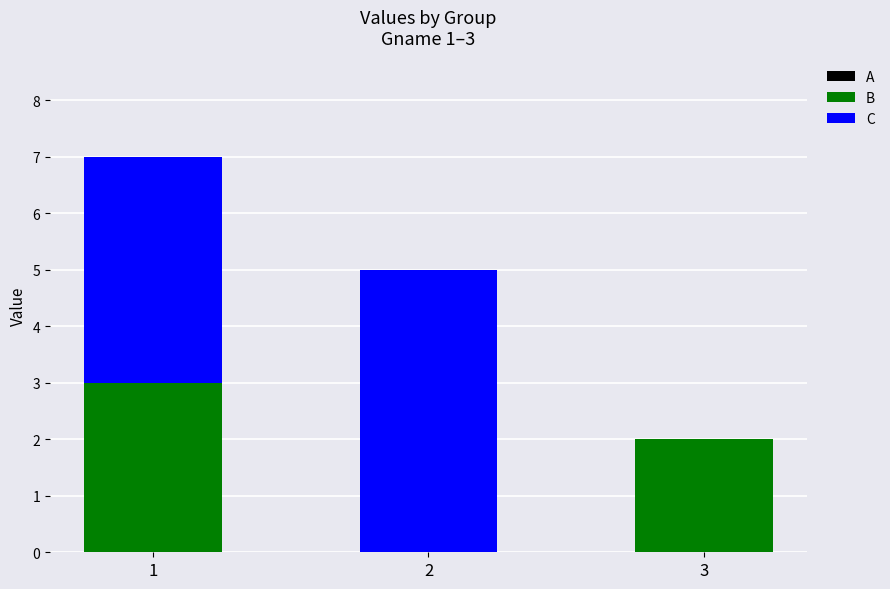

True or false: B has a value of 3 at 3.

False